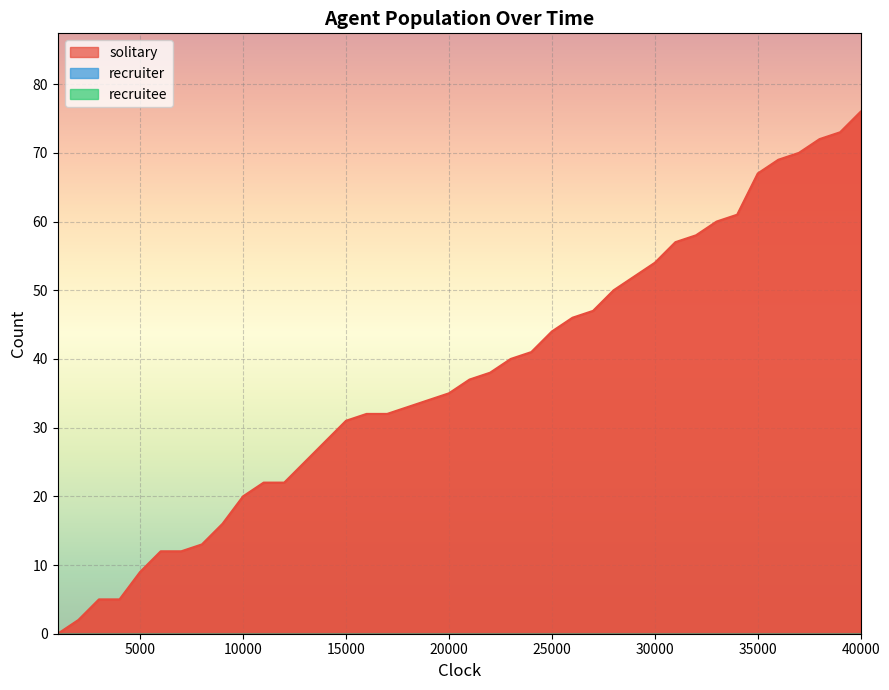

What is the approximate value of solitary at 12000?

22